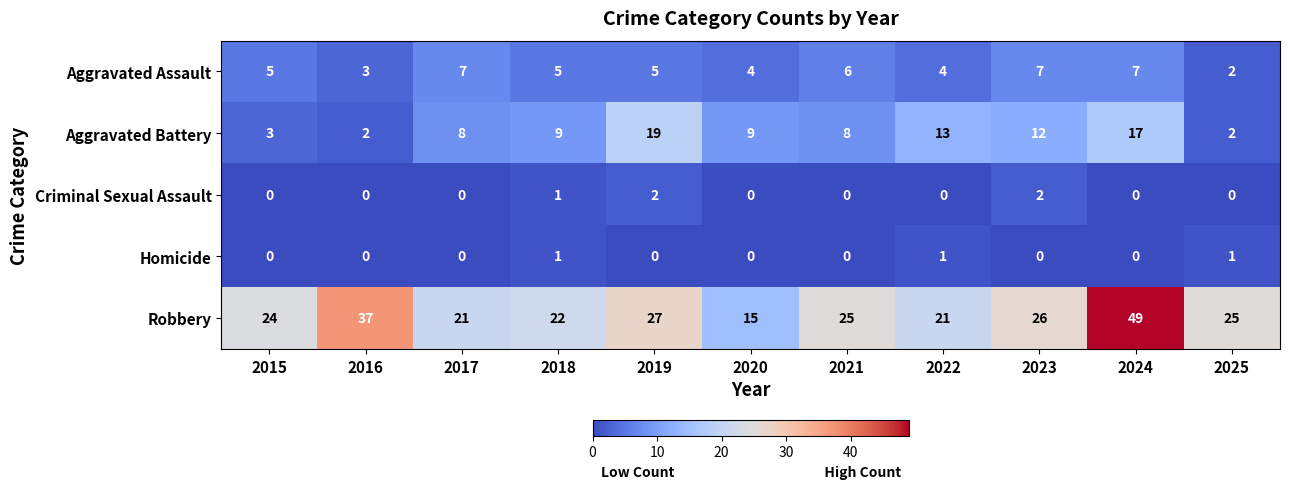

Which series changed the most between 2017 and 2025?

Aggravated Battery